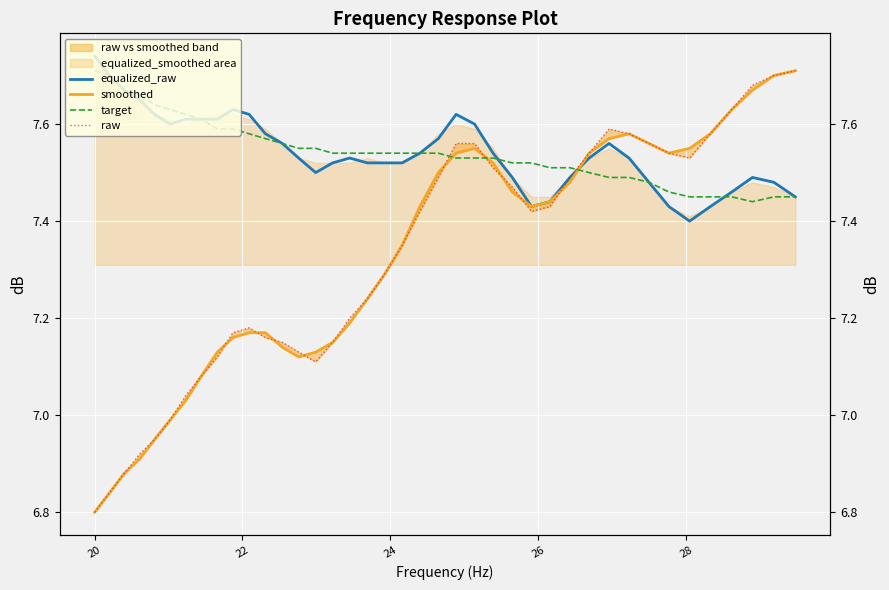

True or false: target and smoothed intersect in this chart.

True